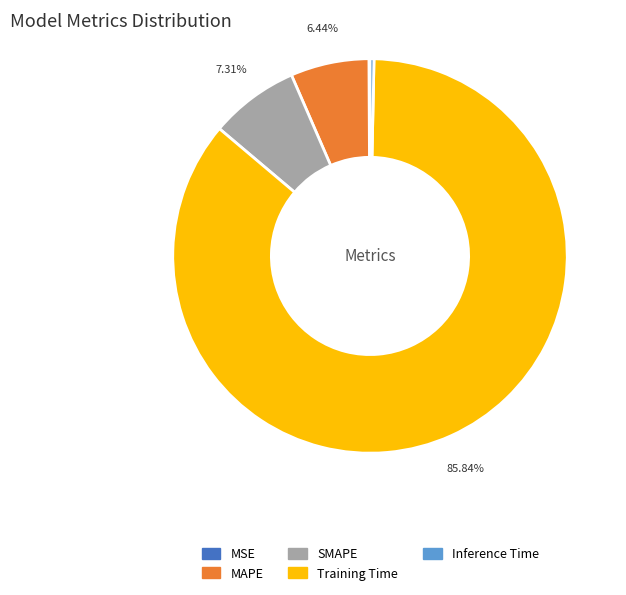

Which slice represents more than half of the pie?

Training Time